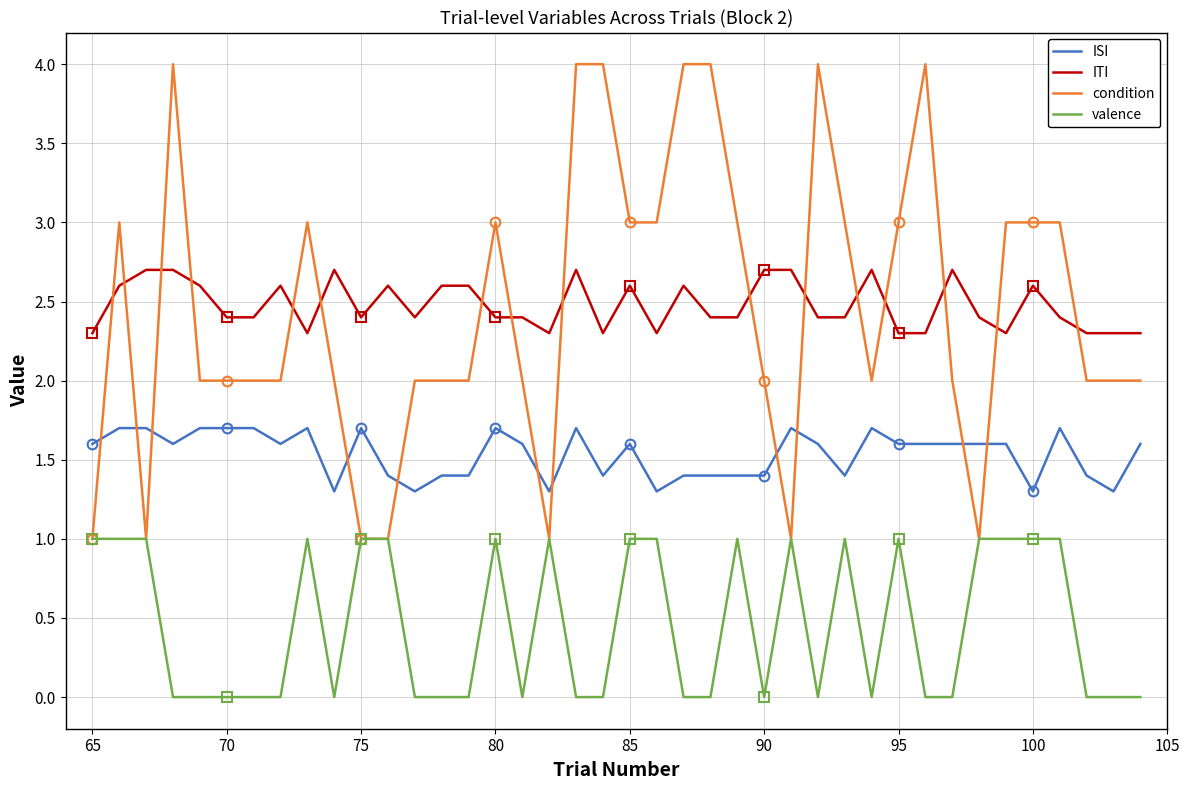

Which series has the largest range (max minus min)?

condition